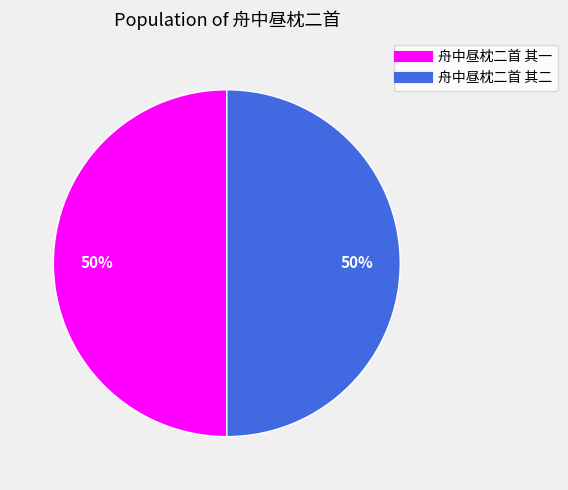

Is the sum of 舟中昼枕二首 其一 and 舟中昼枕二首 其二 greater than half?

Yes